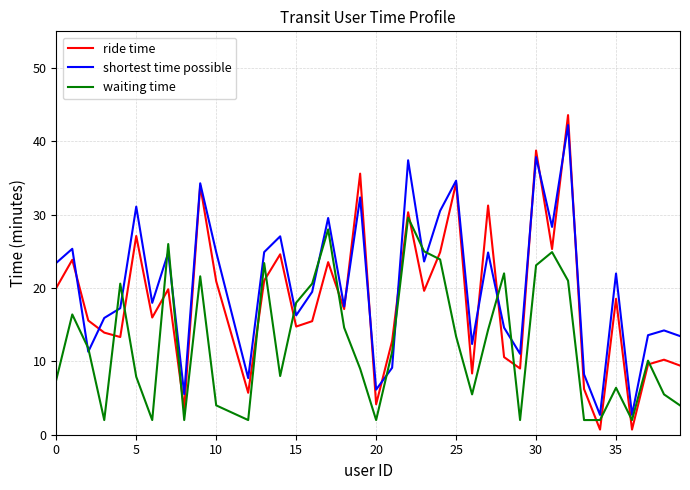

What is the highest value of the shortest time possible series?

42.2